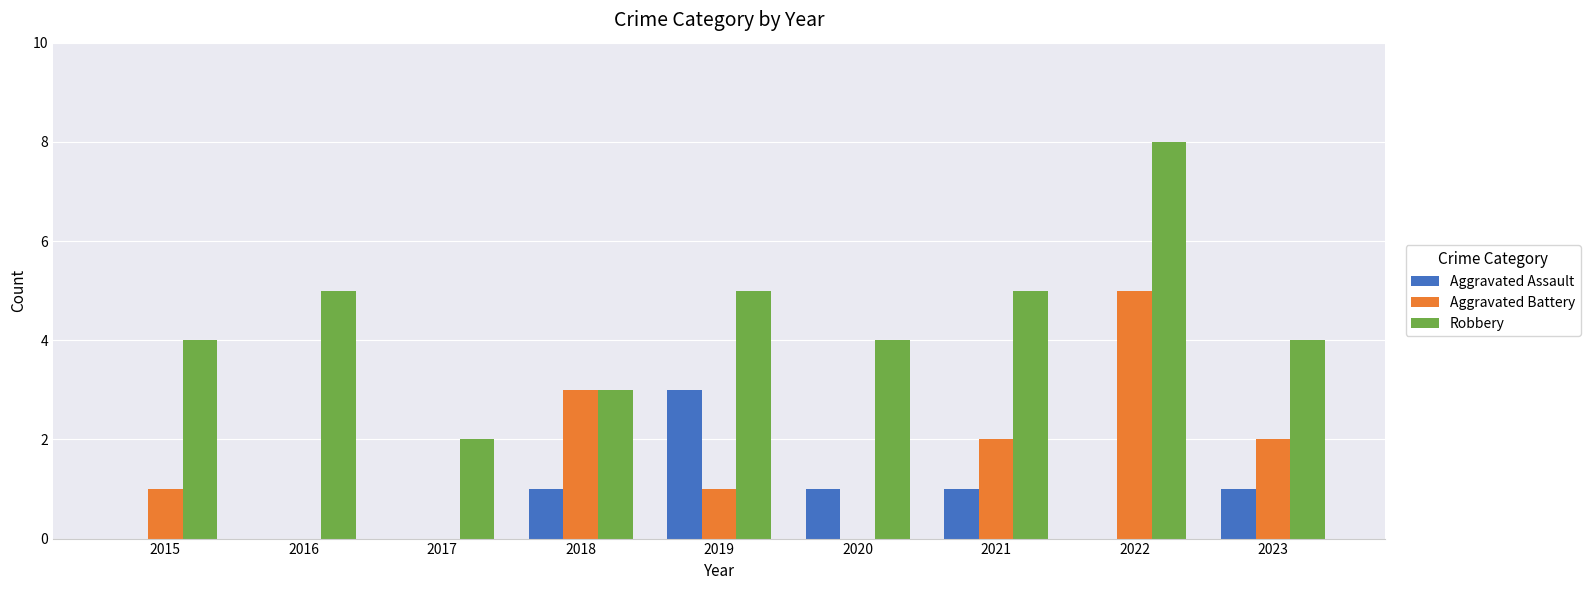

Reading left to right, extract all data points from this chart.

Aggravated Assault: 2015=0	2016=0	2017=0	2018=1	2019=3	2020=1	2021=1	2022=0	2023=1
Aggravated Battery: 2015=1	2016=0	2017=0	2018=3	2019=1	2020=0	2021=2	2022=5	2023=2
Robbery: 2015=4	2016=5	2017=2	2018=3	2019=5	2020=4	2021=5	2022=8	2023=4